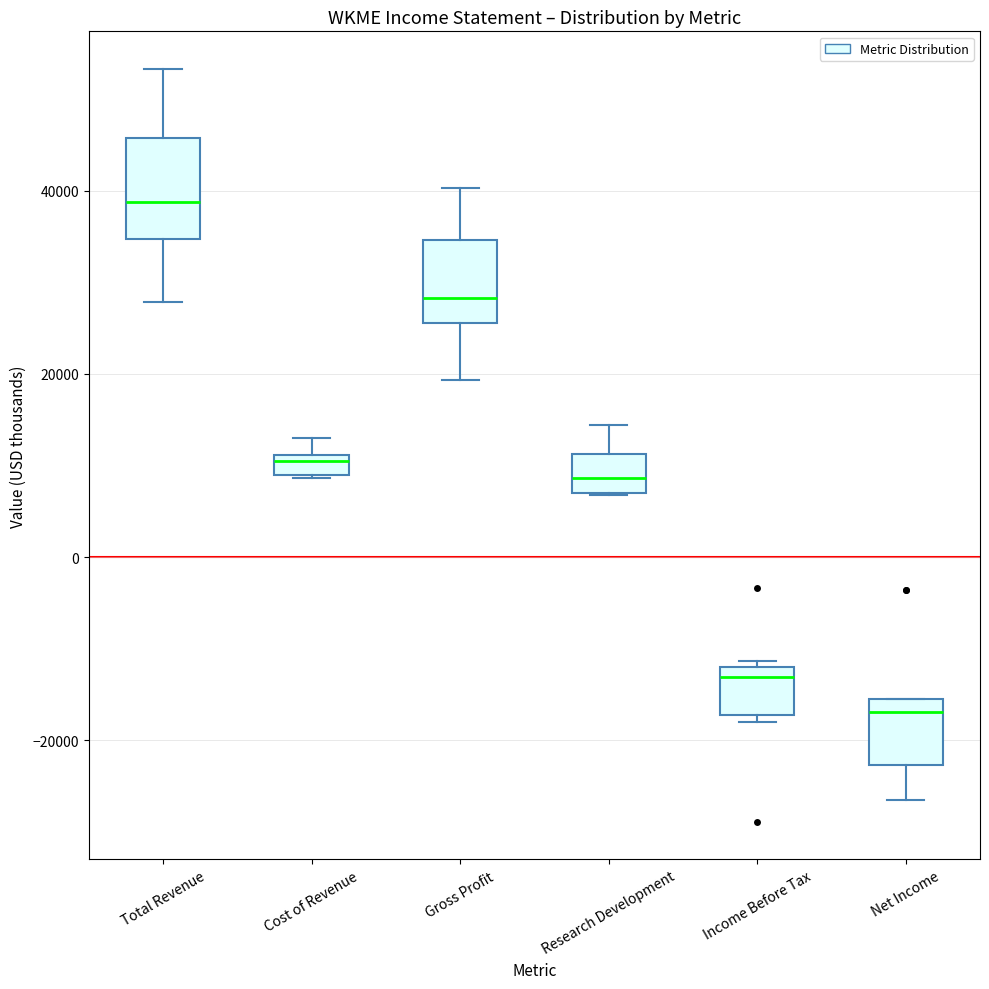

Where does the upper whisker of the box for Gross Profit end on the y-axis? The values are not printed on the chart, so give them approximately, as read against the axis.

40000